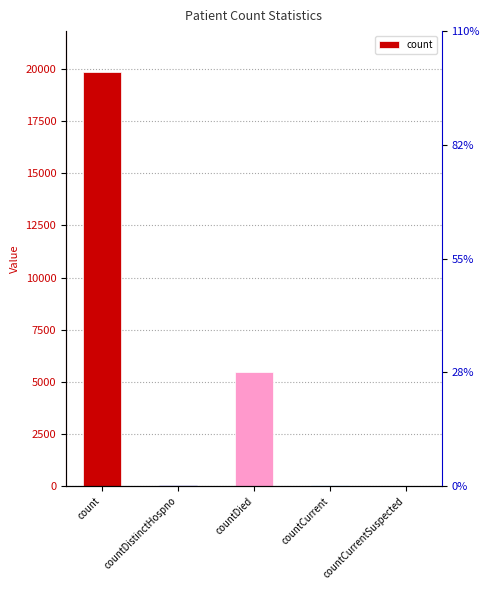

Reading left to right, transcribe all the data shown in this chart.

count=19839	countDistinctHospno=44	countDied=5469	countCurrent=69	countCurrentSuspected=0